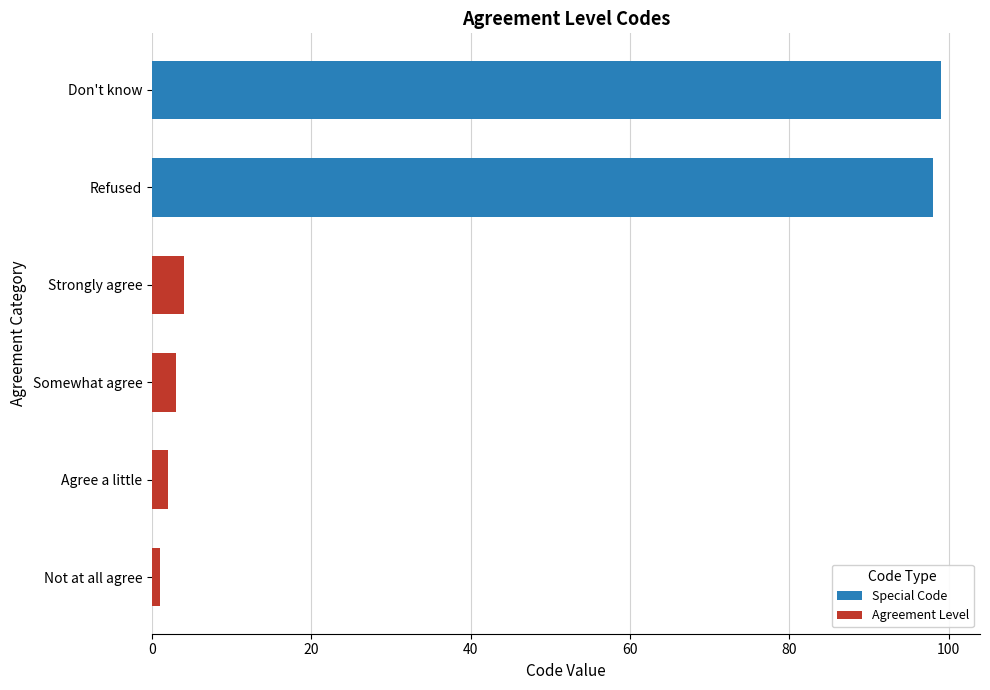

Between Don't know and Not at all agree, which is larger?

Don't know